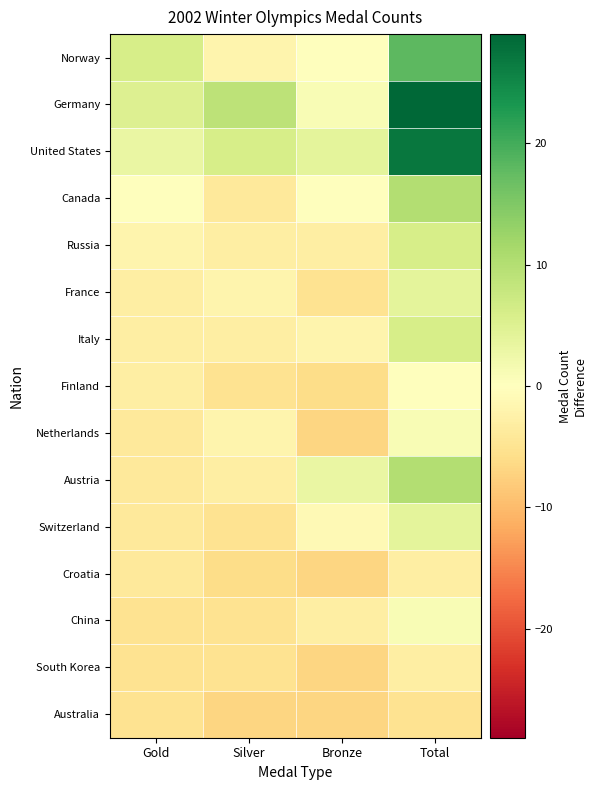

At which category does the chart reach its minimum across all series?

Bronze